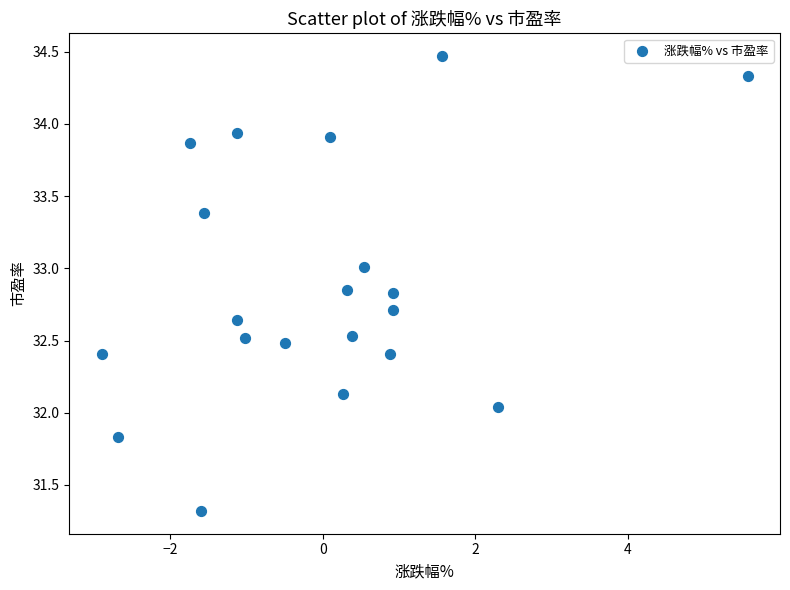

What is the range of X values (max minus min)?

8.5